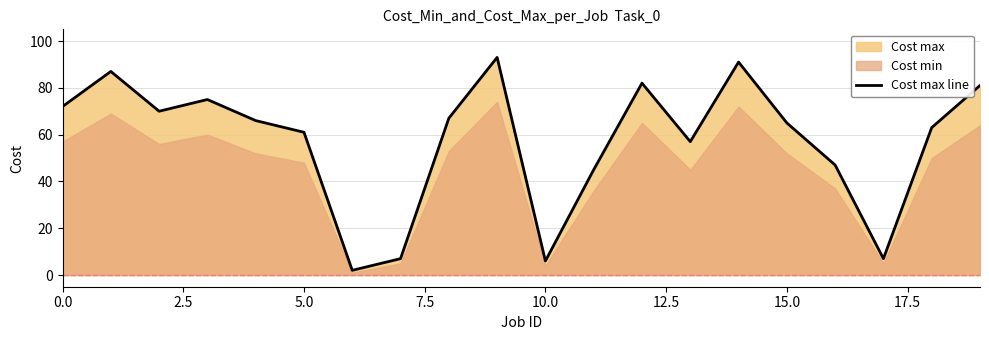

True or false: Cost max line has a value of 72 at 0.0.

True